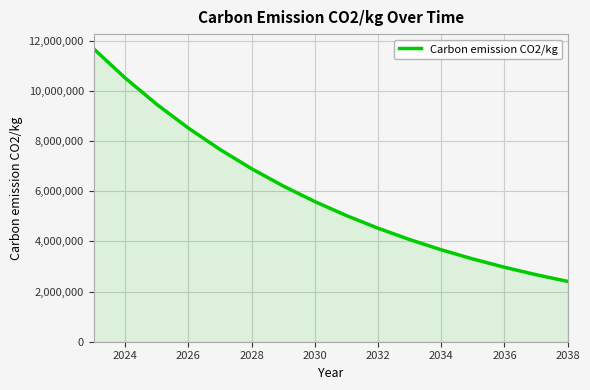

What is the maximum value shown in the chart?

11677957